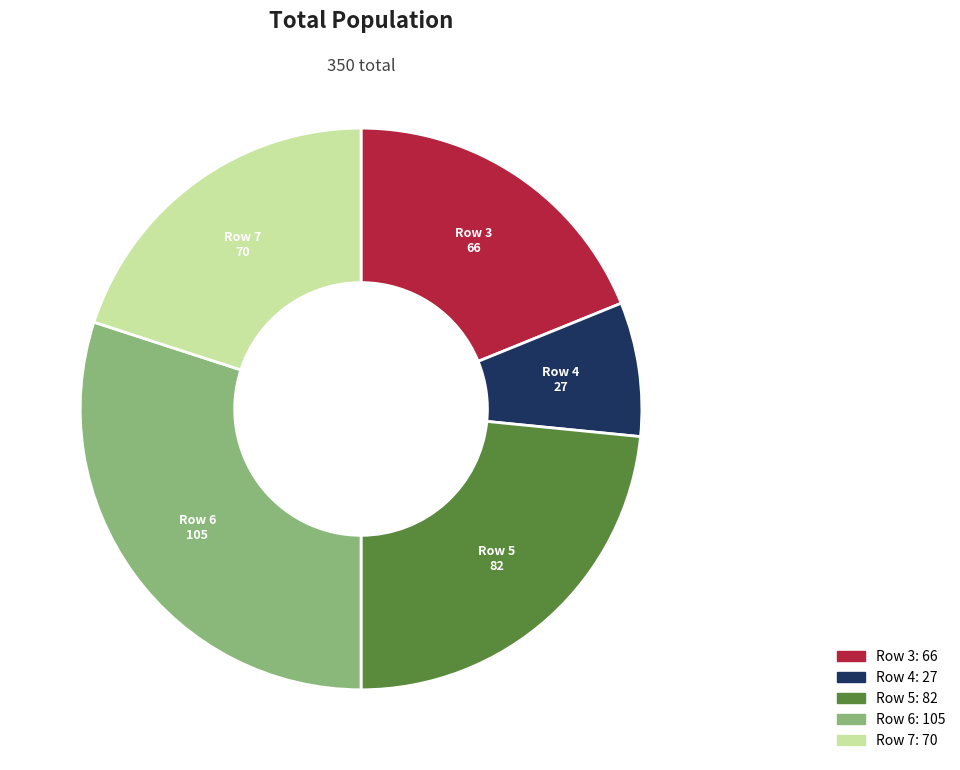

Is there a majority slice in this chart?

No